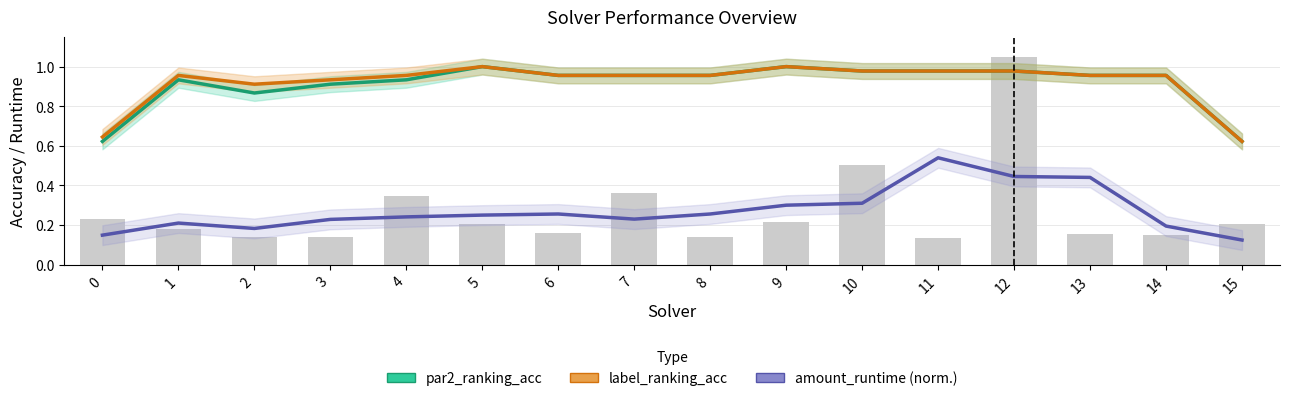

List the series in order of their peak value, lowest first.

amount_runtime (norm.), par2_ranking_acc, label_ranking_acc